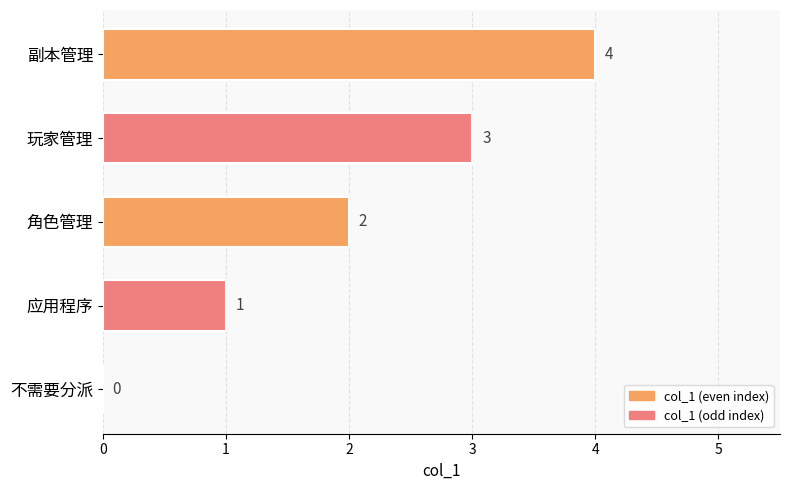

What is the maximum value shown in the chart?

4